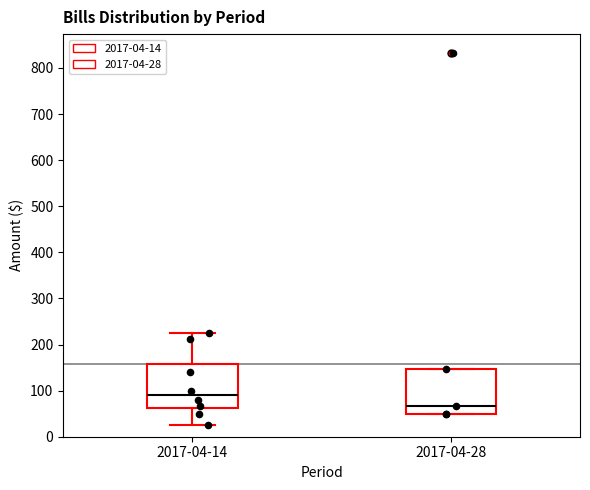

Which box has the lowest median line?

2017-04-28